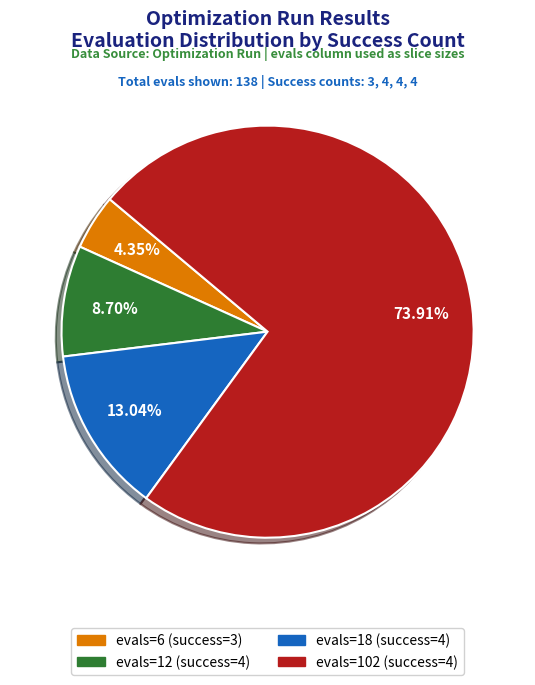

What is the ratio of the value at evals=102 (success=4) to the value at evals=12 (success=4)?

8.5